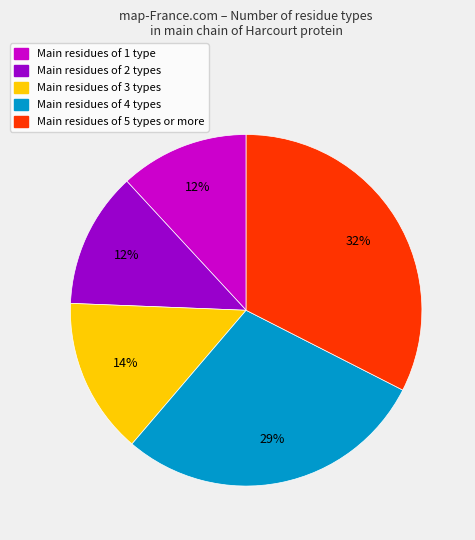

Count the number of slices in the pie.

5